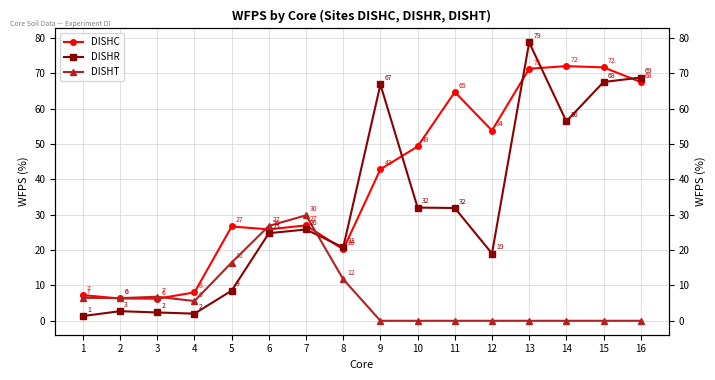

Reading left to right, extract all data points from this chart.

DISHC: 1=7.3	2=6.3	3=6.3	4=8.0	5=26.7	6=25.9	7=27.0	8=20.2	9=42.8	10=49.3	11=64.7	12=53.8	13=71.3	14=72.0	15=71.7	16=67.5
DISHR: 1=1.3	2=2.7	3=2.4	4=2.0	5=8.5	6=24.8	7=25.8	8=20.7	9=66.8	10=32.0	11=31.9	12=19.0	13=78.7	14=56.4	15=67.5	16=68.8
DISHT: 1=6.5	2=6.4	3=6.8	4=5.6	5=16.5	6=26.8	7=29.8	8=11.8	9=0.0	10=0.0	11=0.0	12=0.0	13=0.0	14=0.0	15=0.0	16=0.0